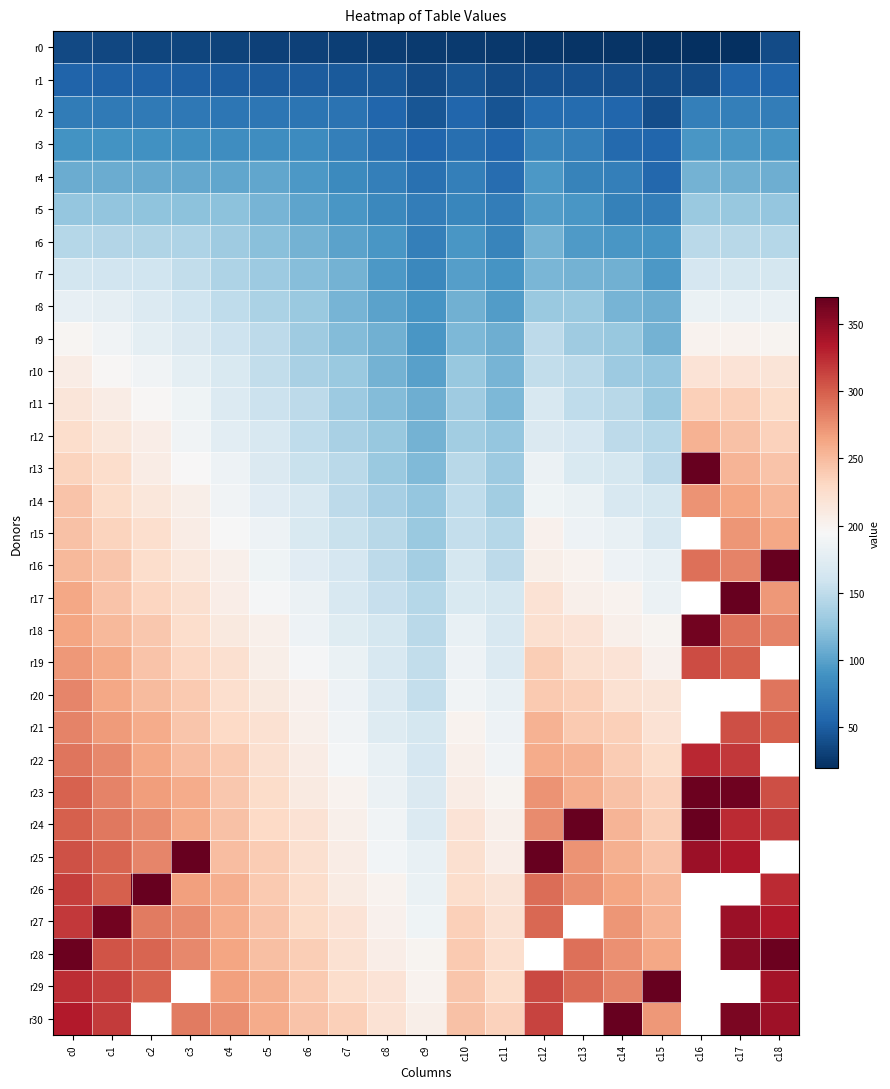

What is the sum of the r3 values at c11 and c4?

141.0